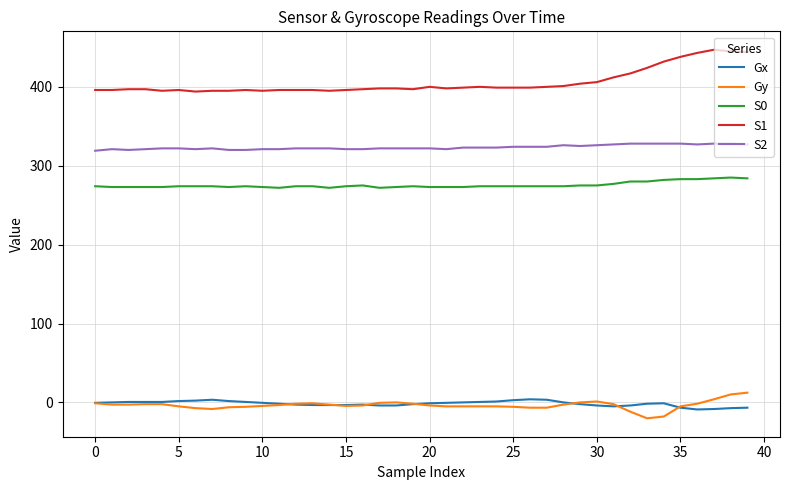

What are all the series names shown in the legend?

Gx, Gy, S0, S1, S2